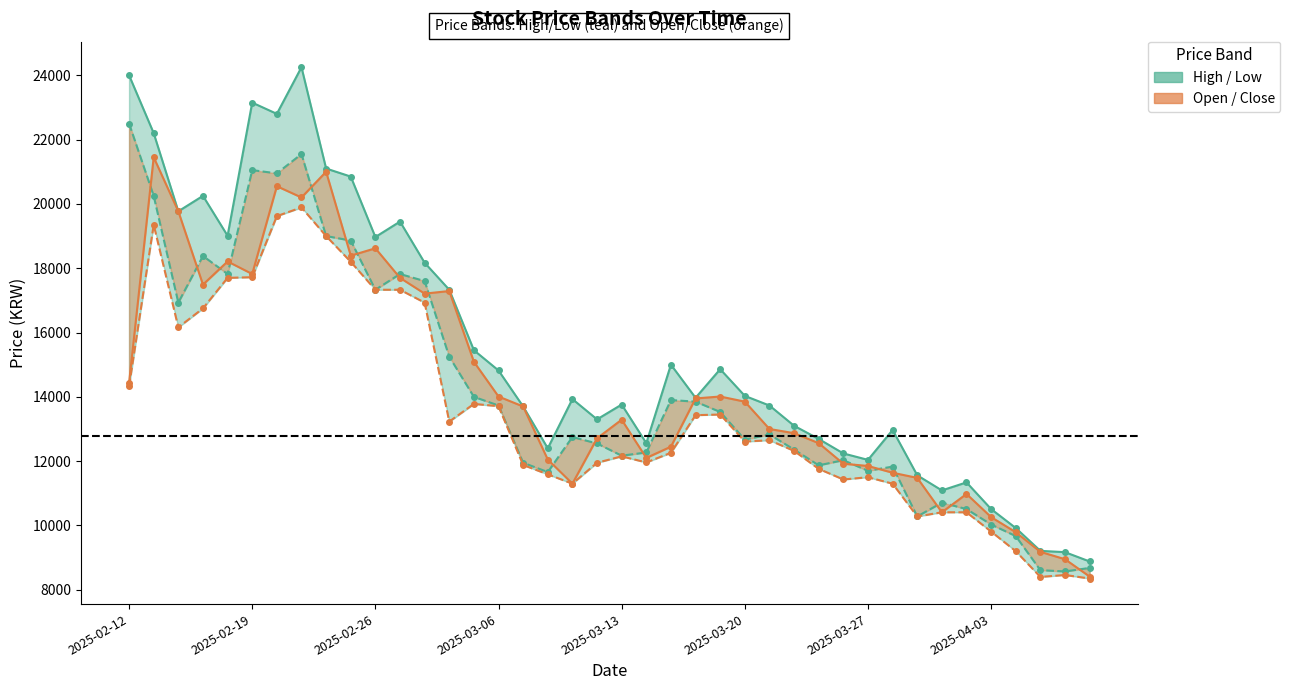

The Close series shows 11097 at 2025-02-26. True or false?

False